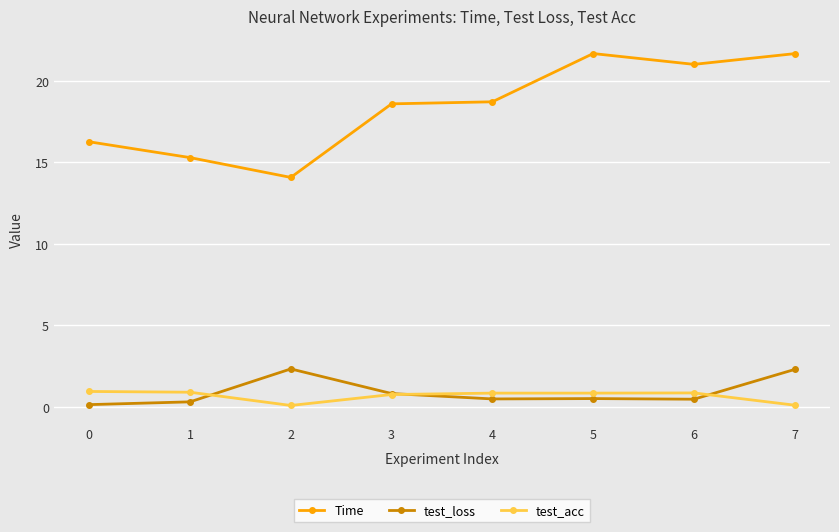

True or false: test_loss and Time cross at least once.

False